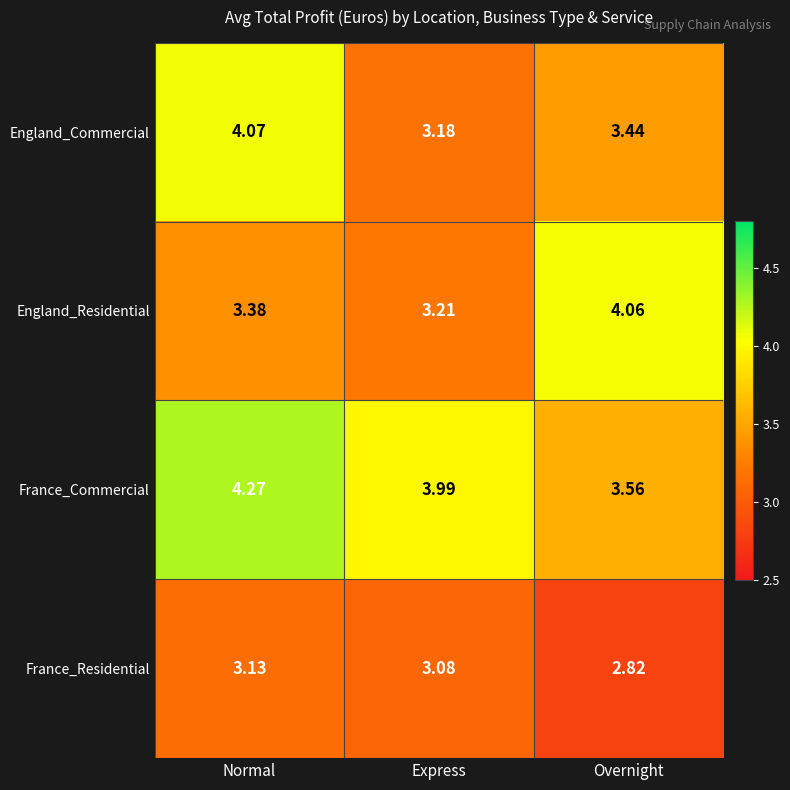

List the series in order of their peak value, lowest first.

France_Residential, England_Residential, England_Commercial, France_Commercial